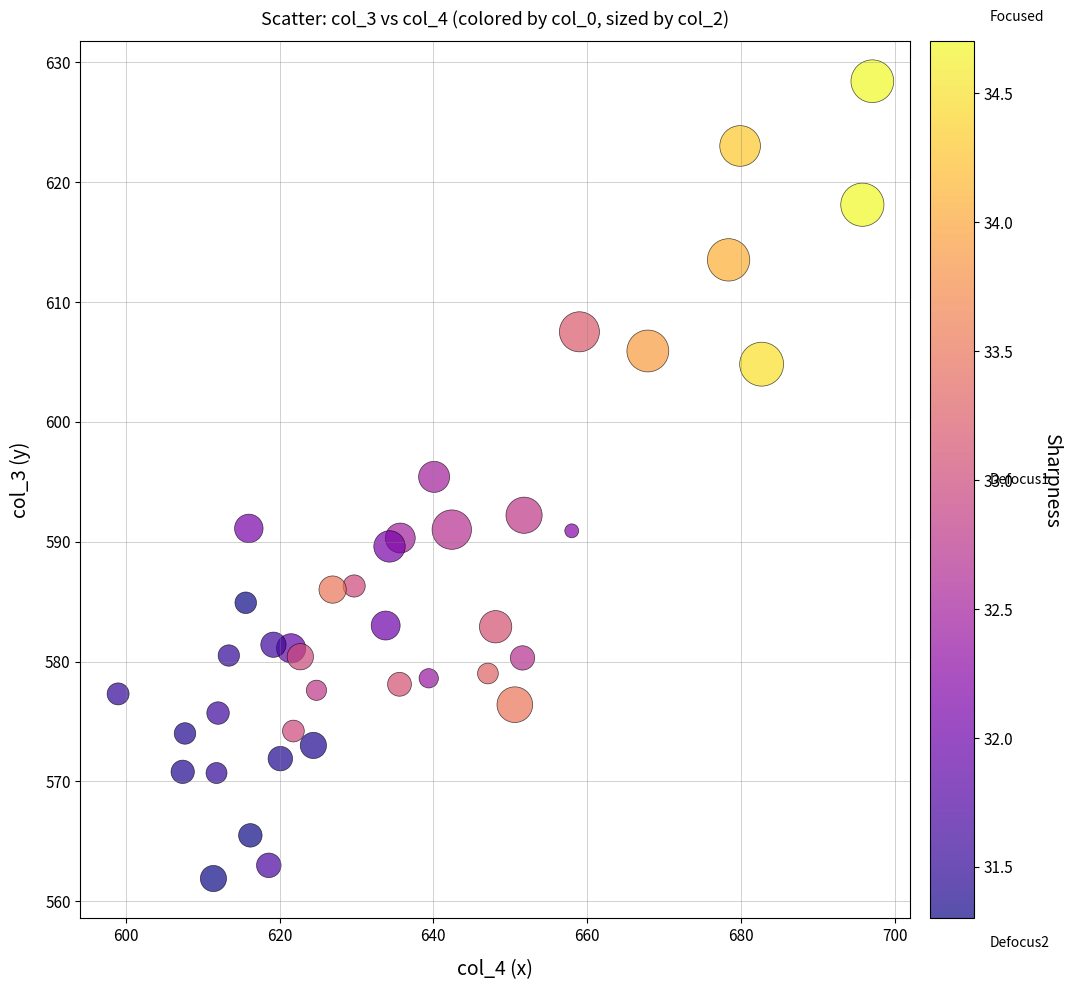

What is the range of Y values (max minus min)?

66.5